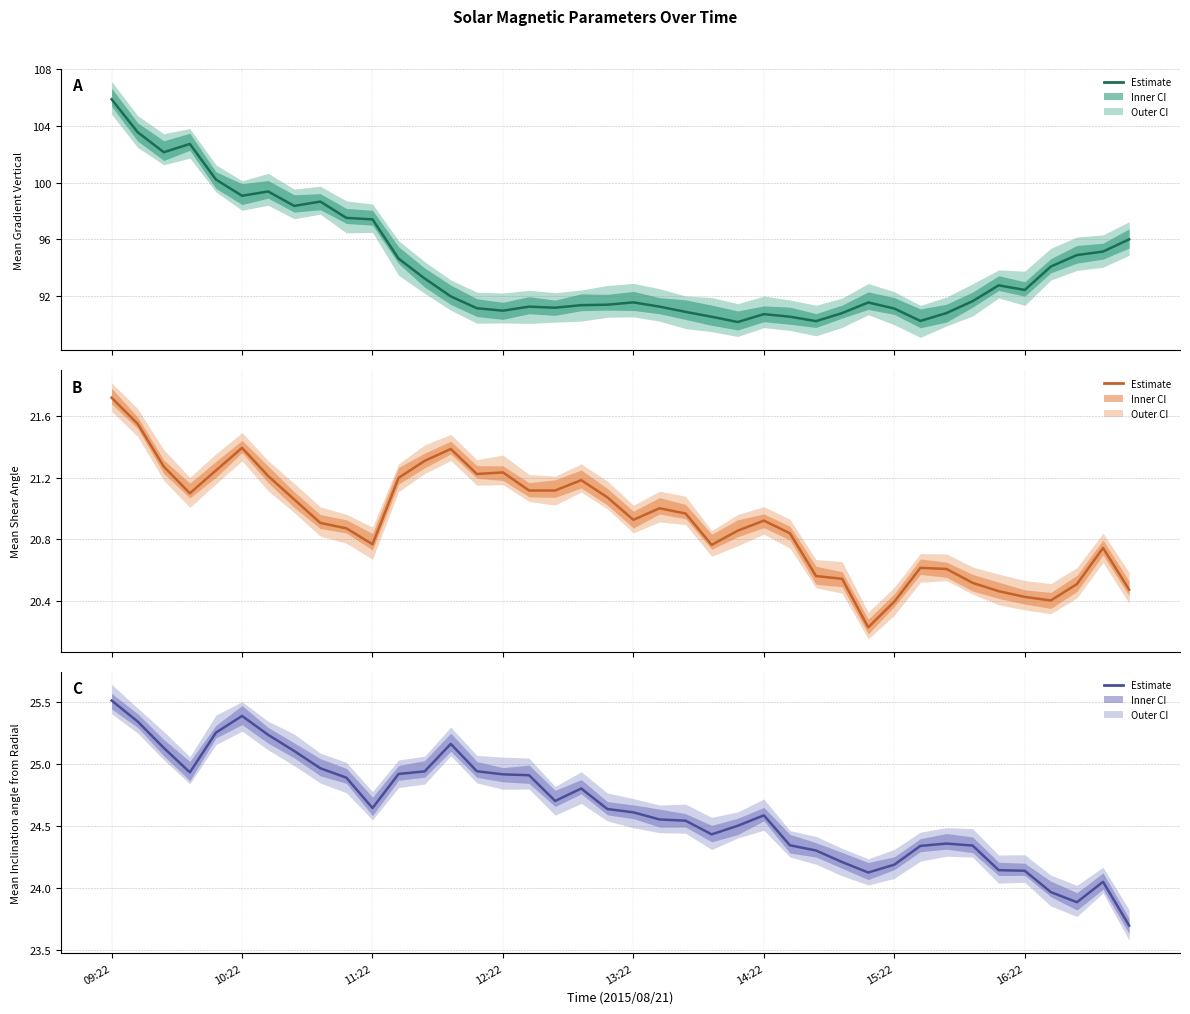

What is the sum of all Mean Gradient Vertical values?

3769.7